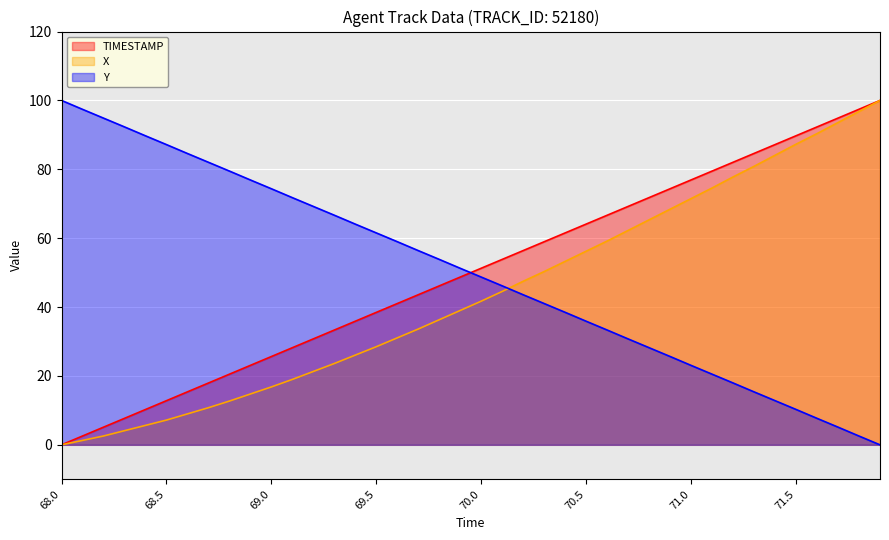

What is the greatest value displayed?

100.0